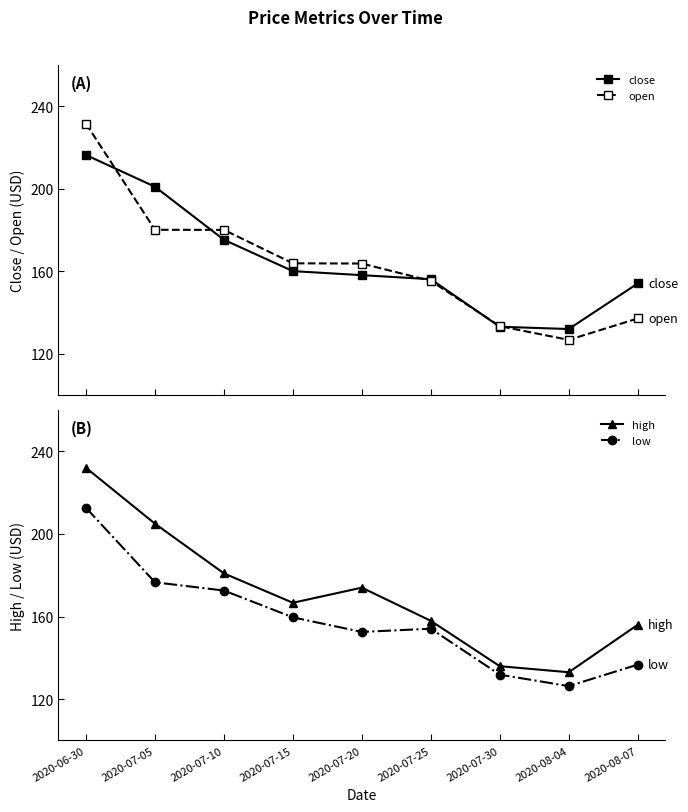

Between which two adjacent categories do close and open first intersect?

2020-06-30 and 2020-07-05